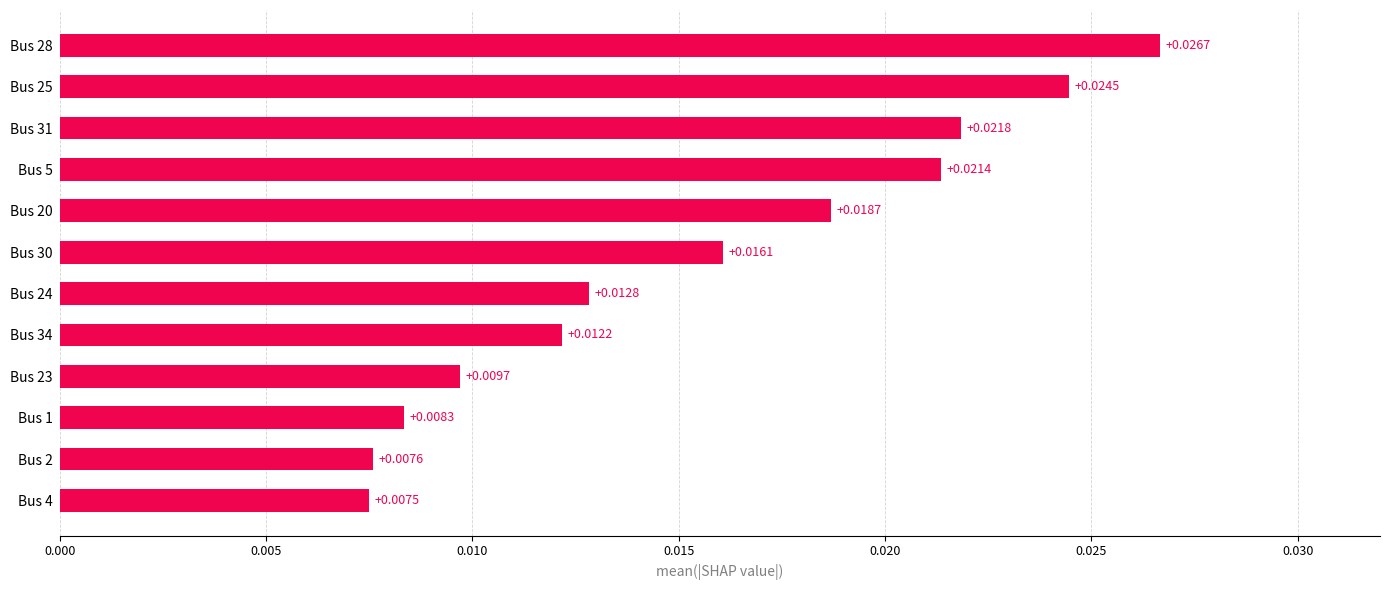

Which has a higher value, Bus 30 or Bus 25?

Bus 25